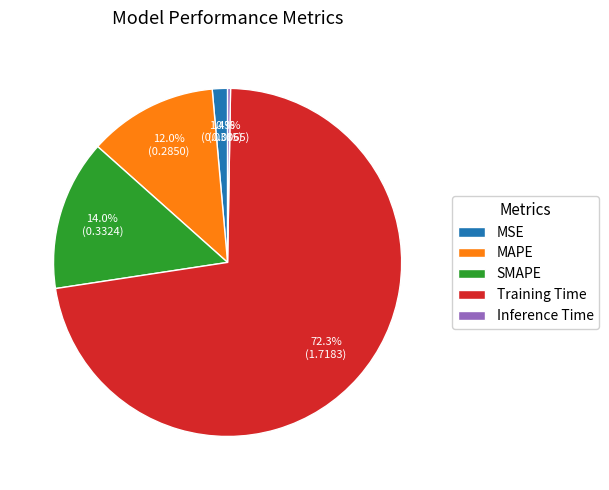

Which slice is the largest?

Training Time